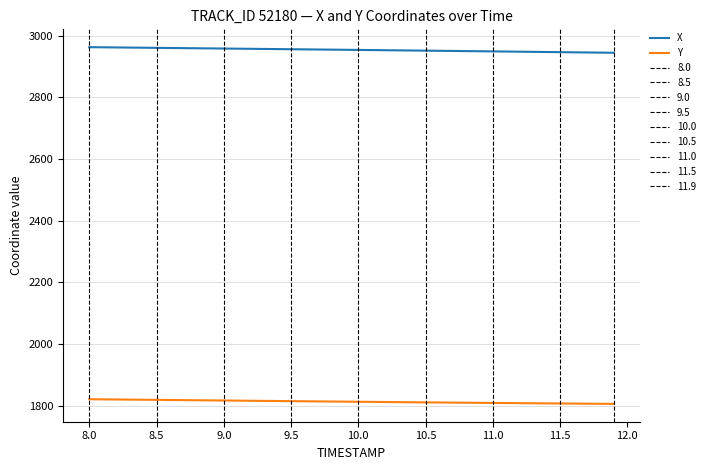

The value of Y at 11.5 is 1806.7. True or false?

True